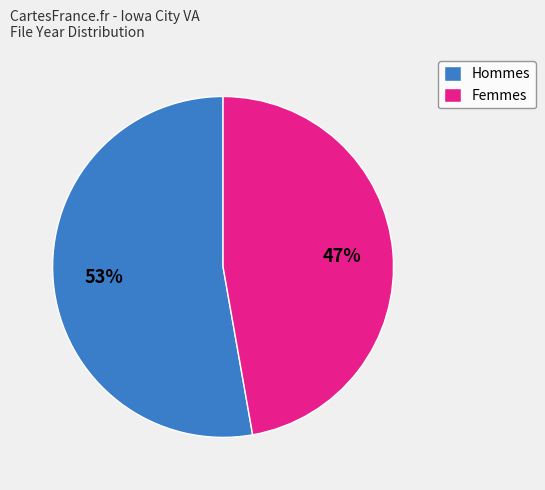

Which slice is the smallest?

Femmes